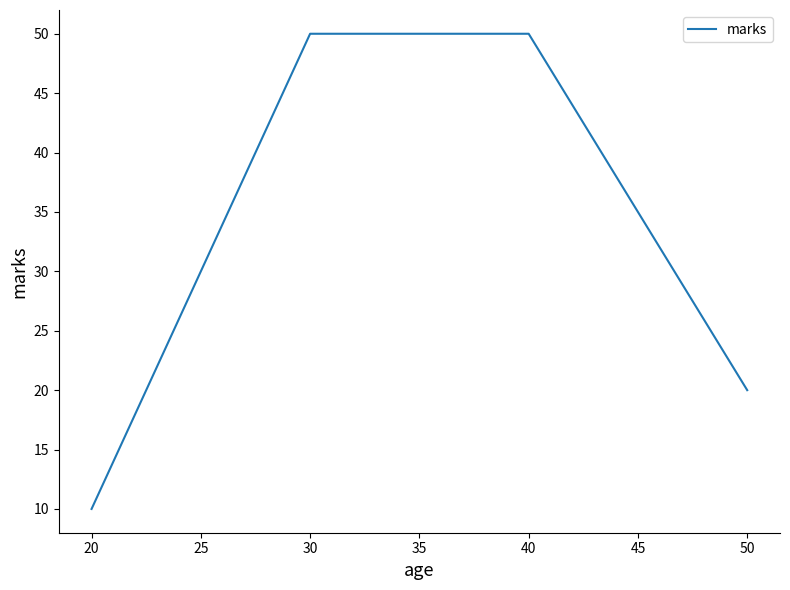

Reading left to right, what are all the values shown in this chart?

10	50	50	20